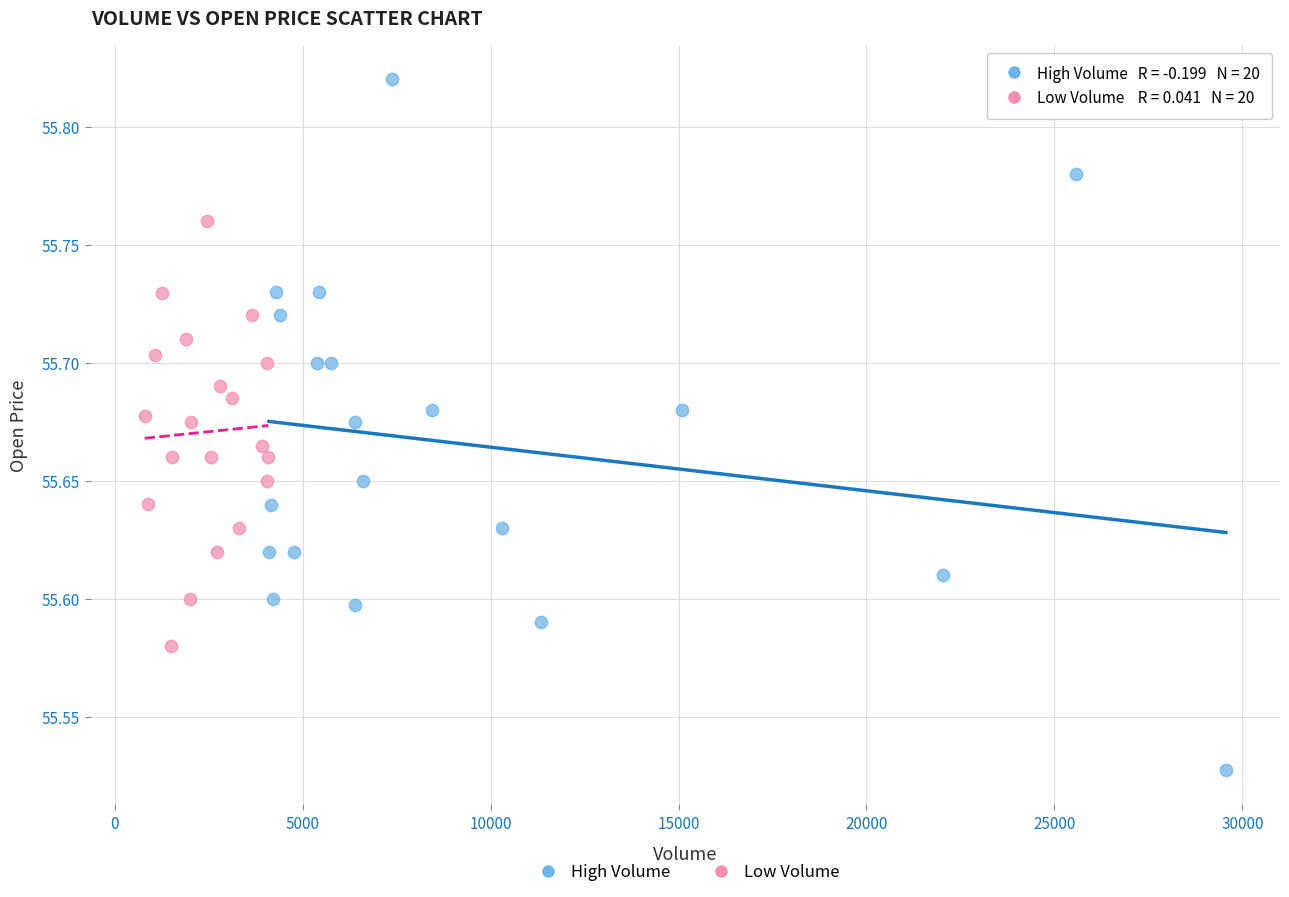

Which series contains the highest Y value?

High Volume